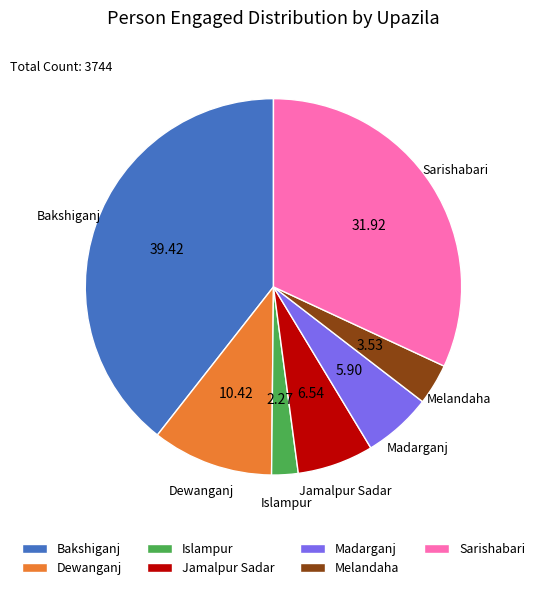

Count the number of slices in the pie.

7